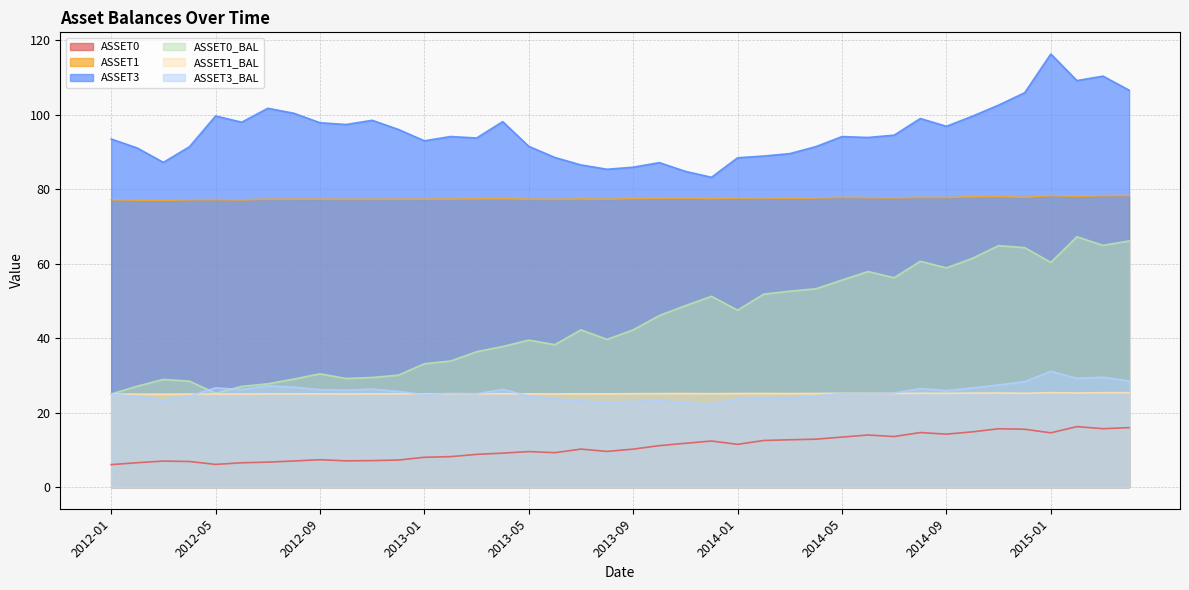

What is the label of the 23rd point from the left?

2013-11